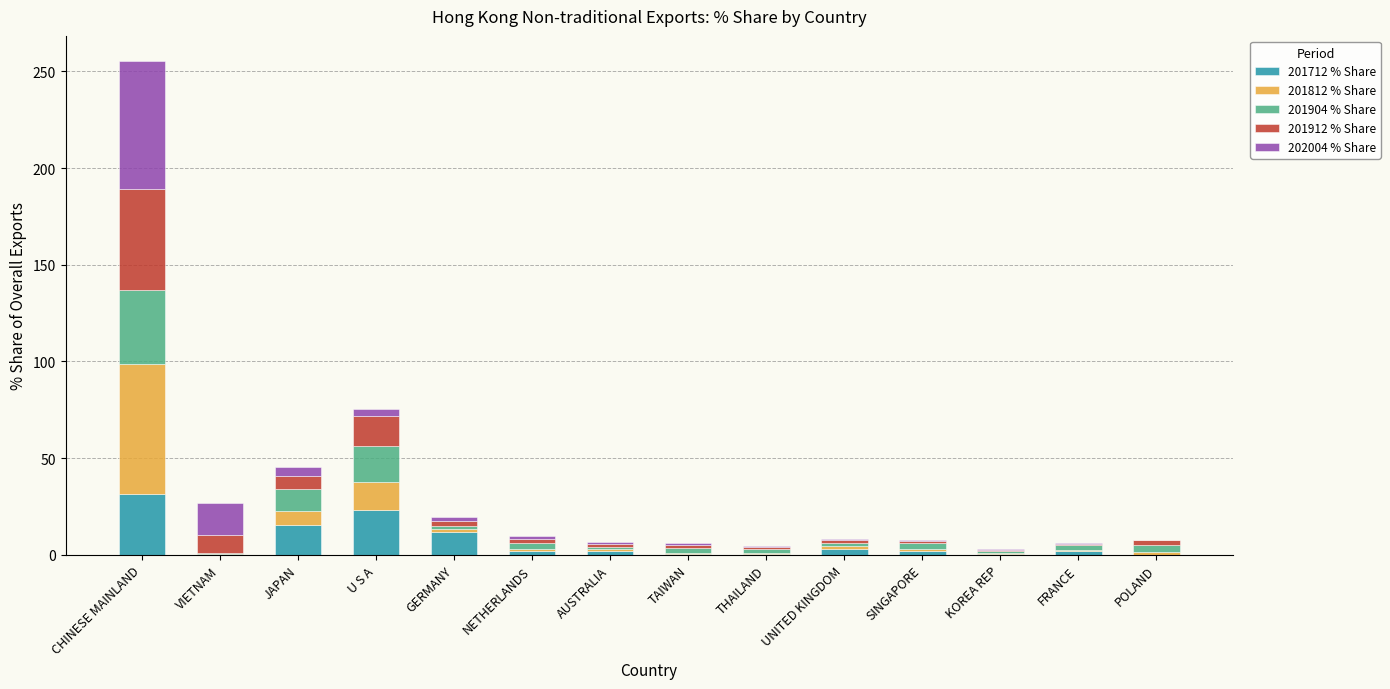

What is the total value across all series at CHINESE MAINLAND?

255.5